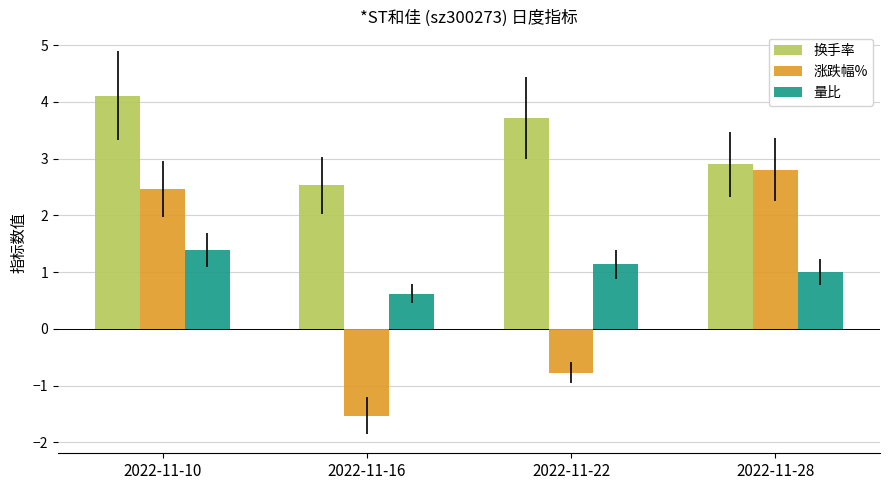

At how many categories does at least one series exceed 4?

1